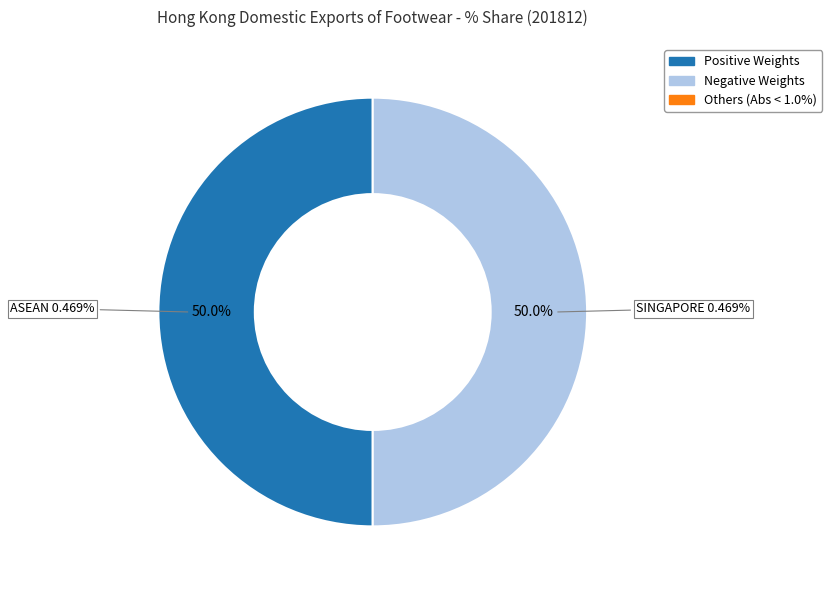

Does ASEAN account for over 50% of the chart?

No